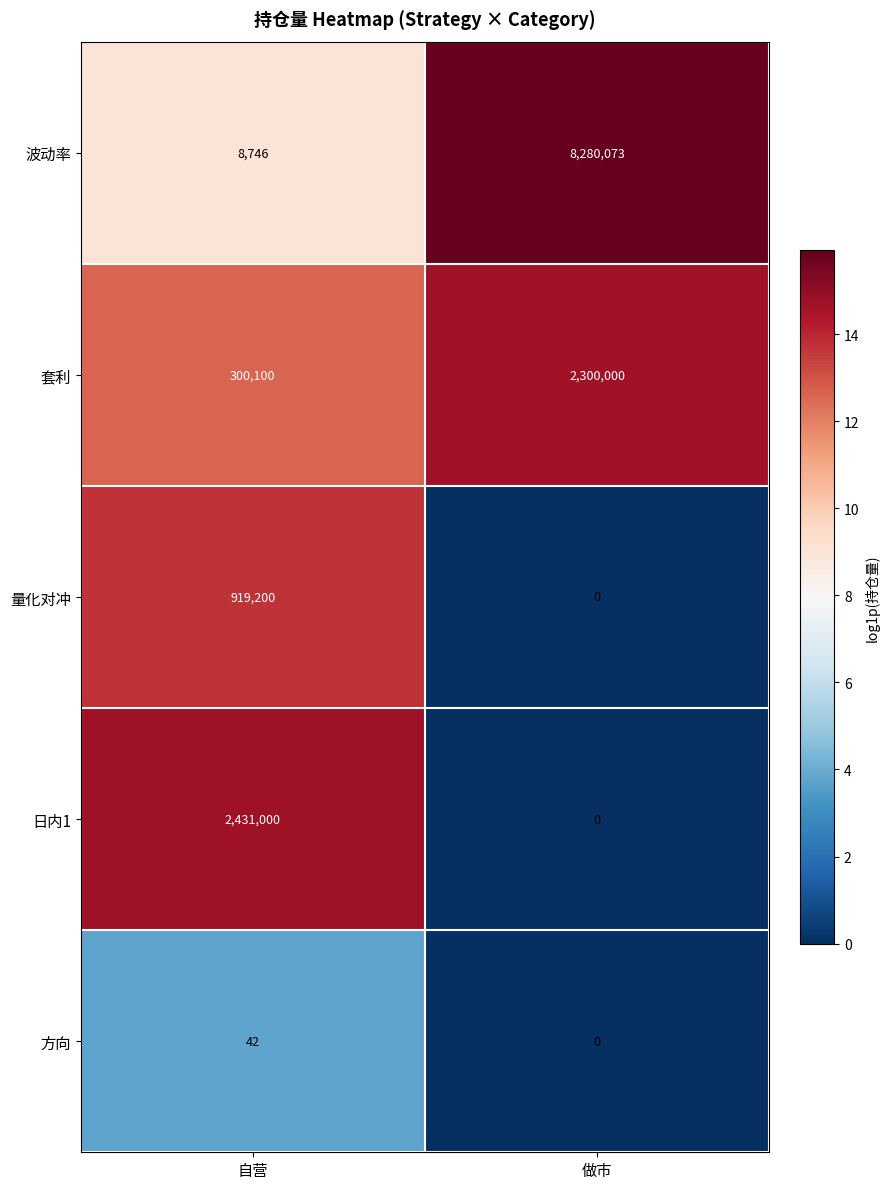

Which label corresponds to the smallest value in the chart?

做市